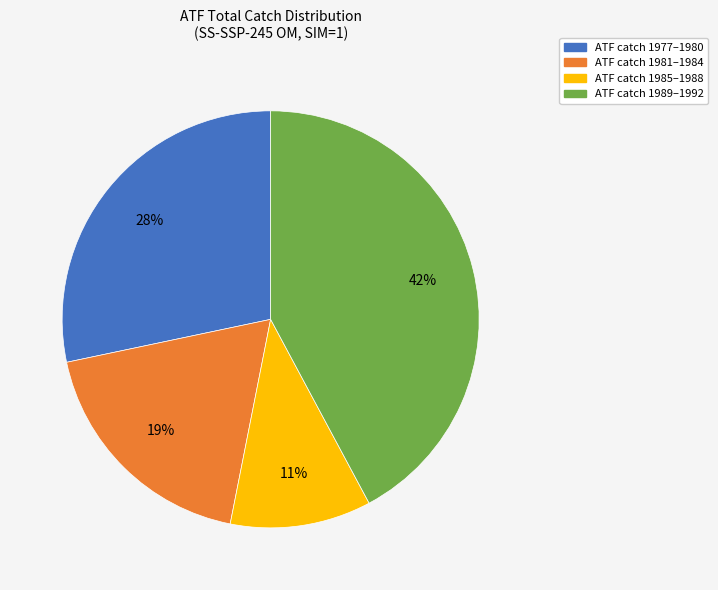

Does any single category account for the majority?

No